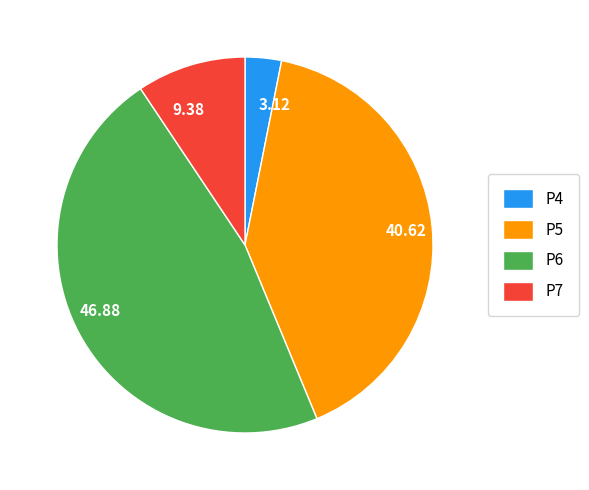

Does P4 account for over 50% of the chart?

No